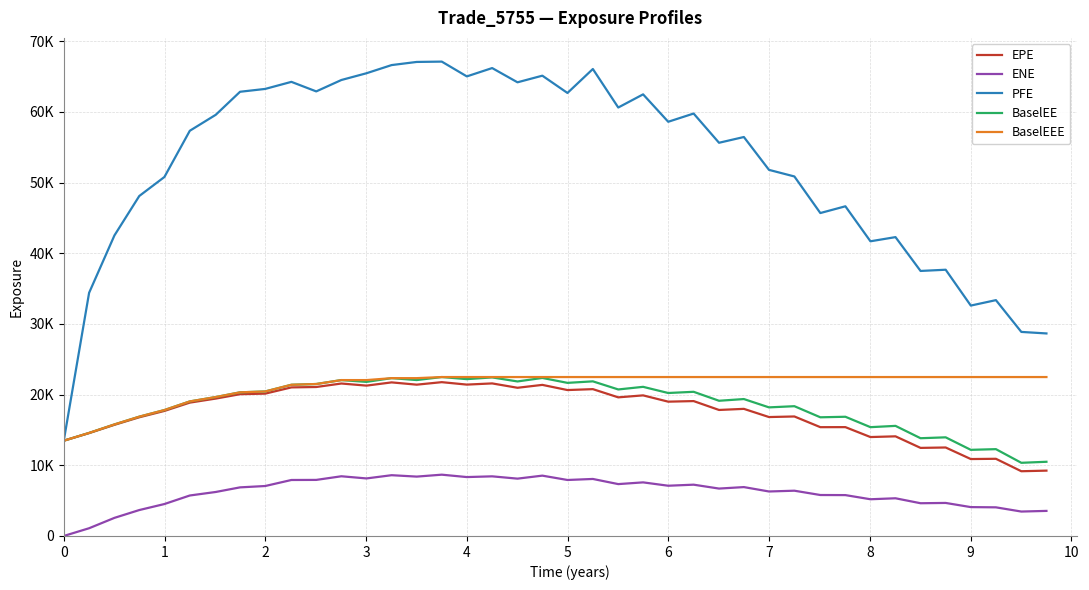

Is this an area chart (filled region under the line)?

No